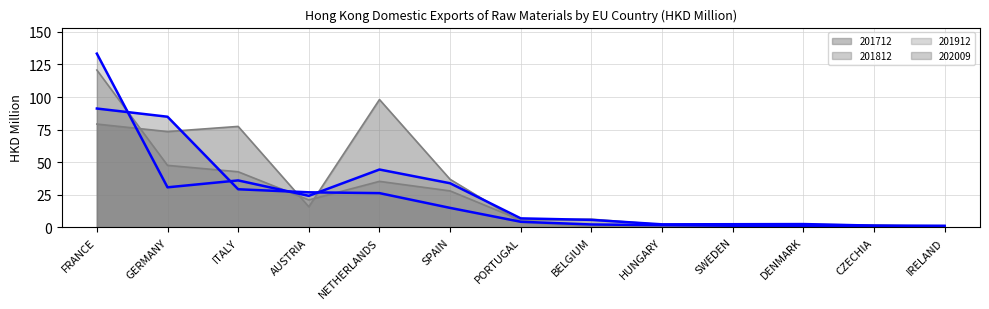

Between NETHERLANDS and CZECHIA, which is larger?

NETHERLANDS